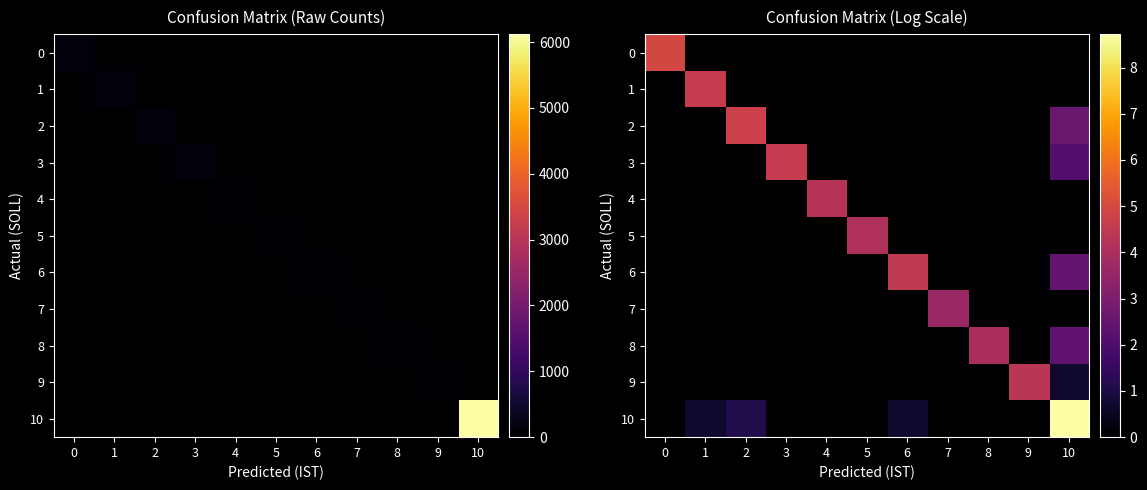

What is the average value of the 4 series?

0.4